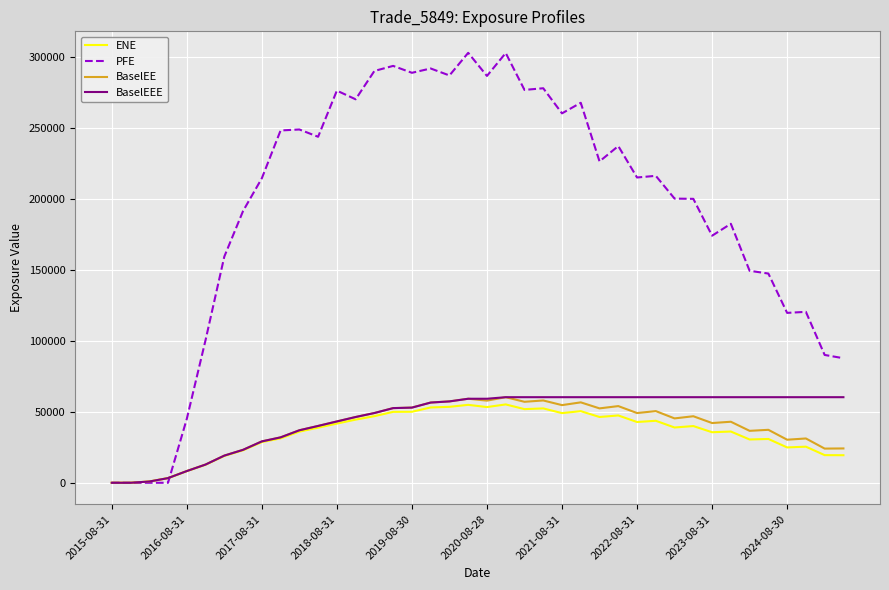

Which series has the widest spread of values?

PFE